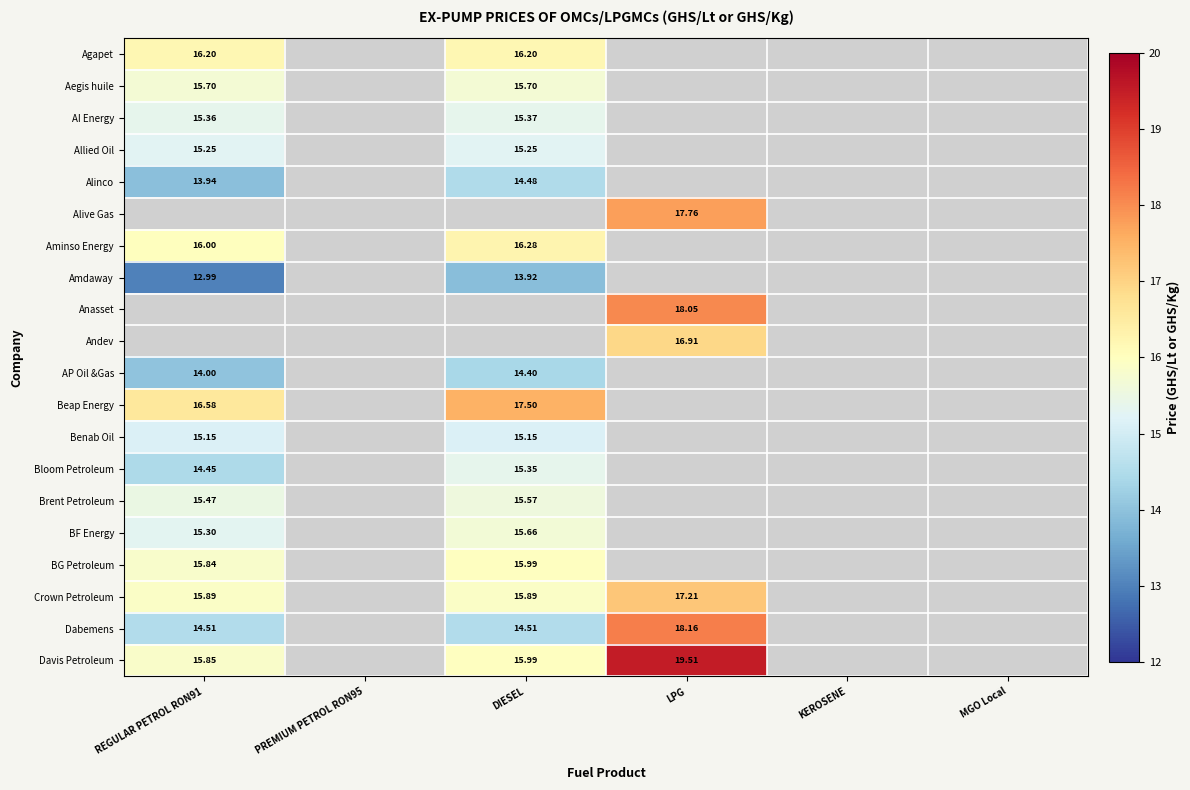

Which series has the widest spread of values?

Davis Petroleum